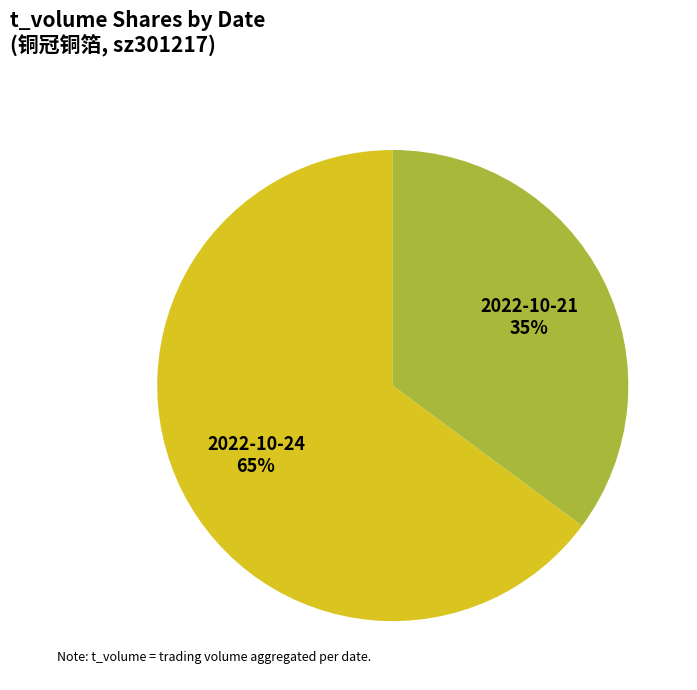

Is there a majority slice in this chart?

Yes